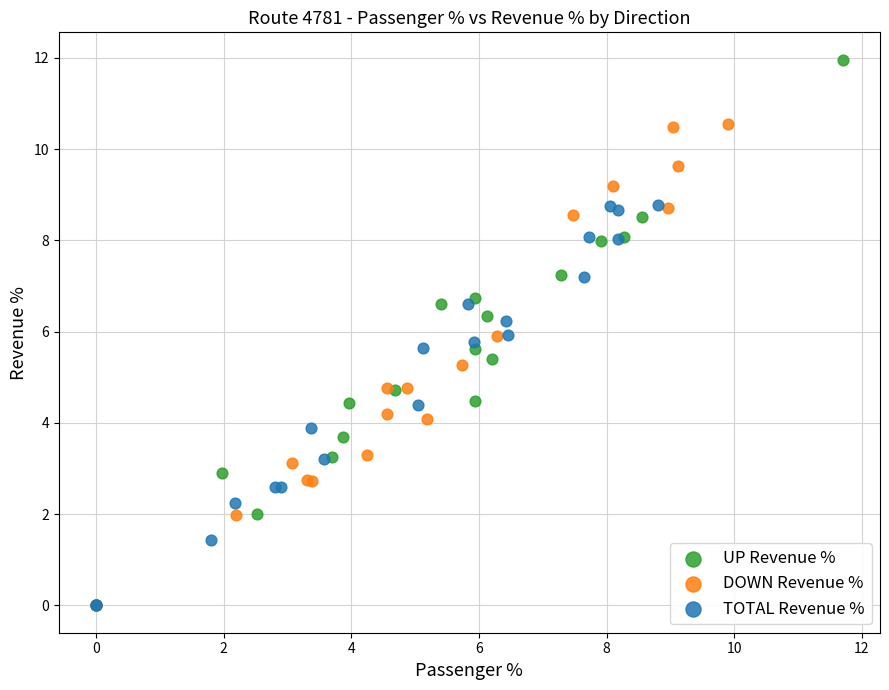

Which series has the largest Y range (max minus min)?

UP Revenue %